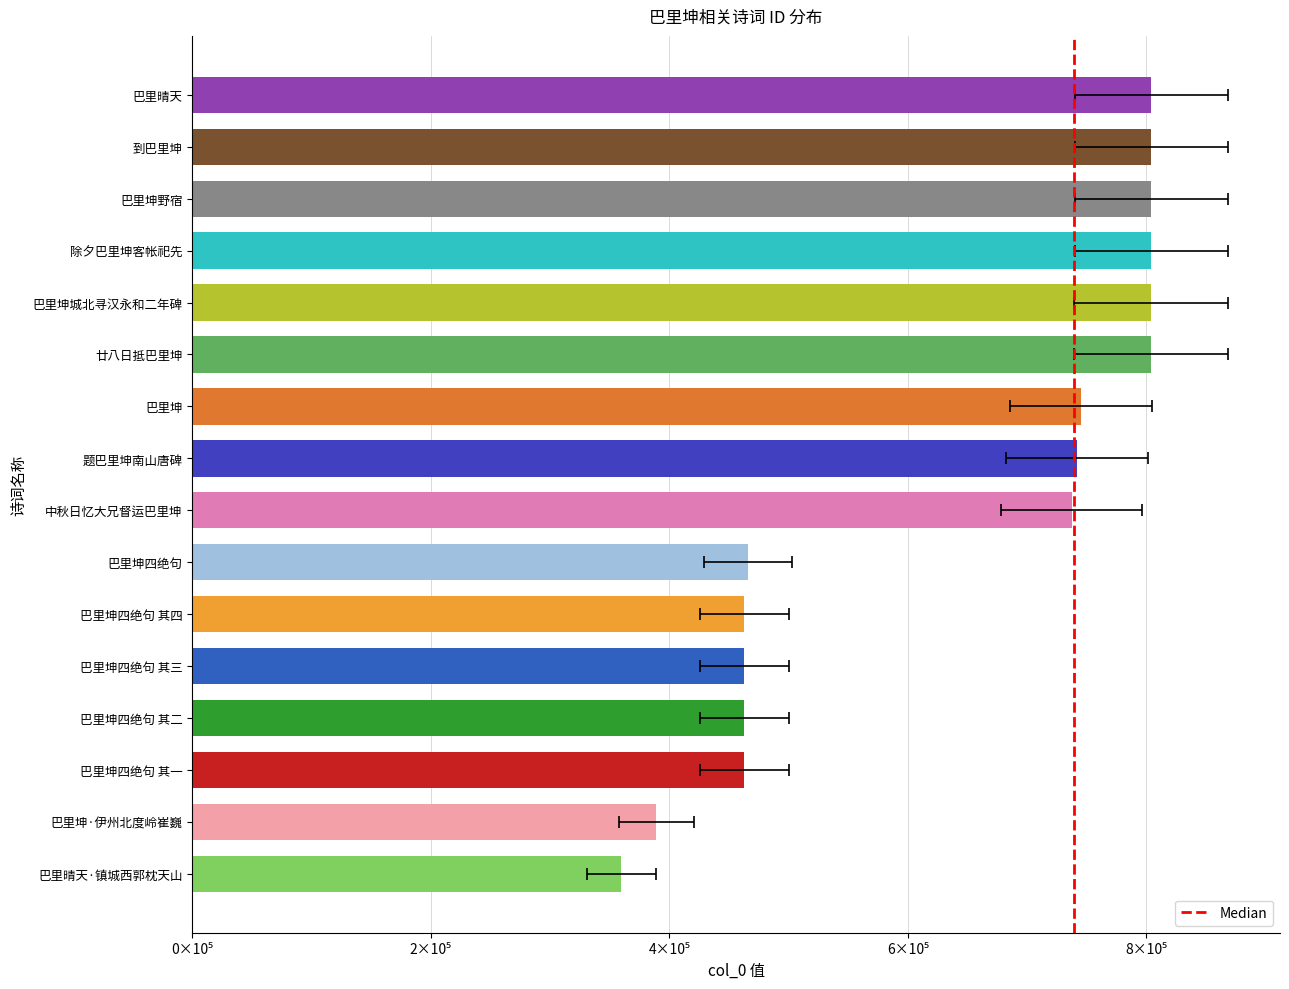

Does the chart contain any negative values?

No